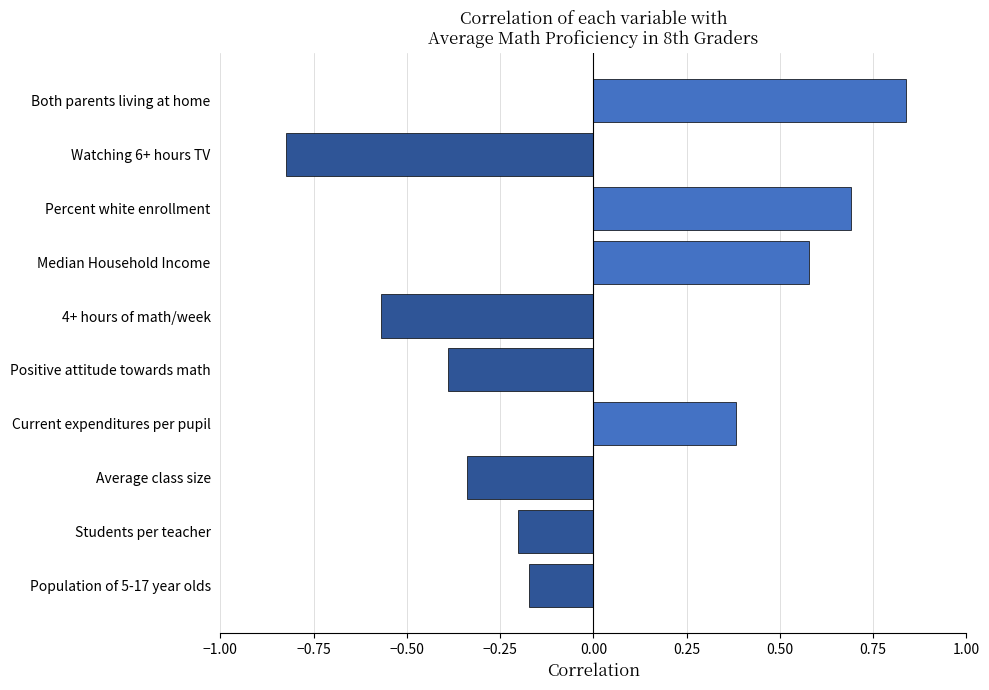

Rank the categories by value from highest to lowest.

Both parents living at home, Percent white enrollment, Median Household Income, Current expenditures per pupil, Population of 5-17 year olds, Students per teacher, Average class size, Positive attitude towards math, 4+ hours of math/week, Watching 6+ hours TV